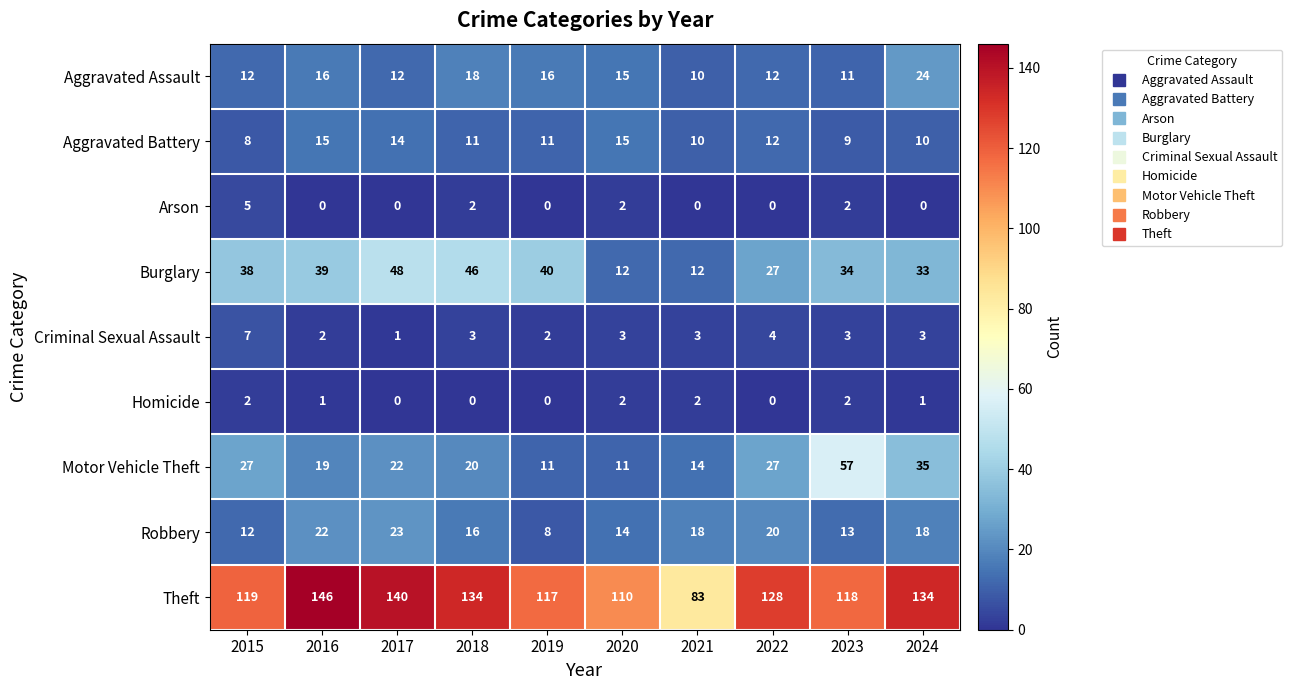

What is the difference between the highest and lowest values at 2020?

108